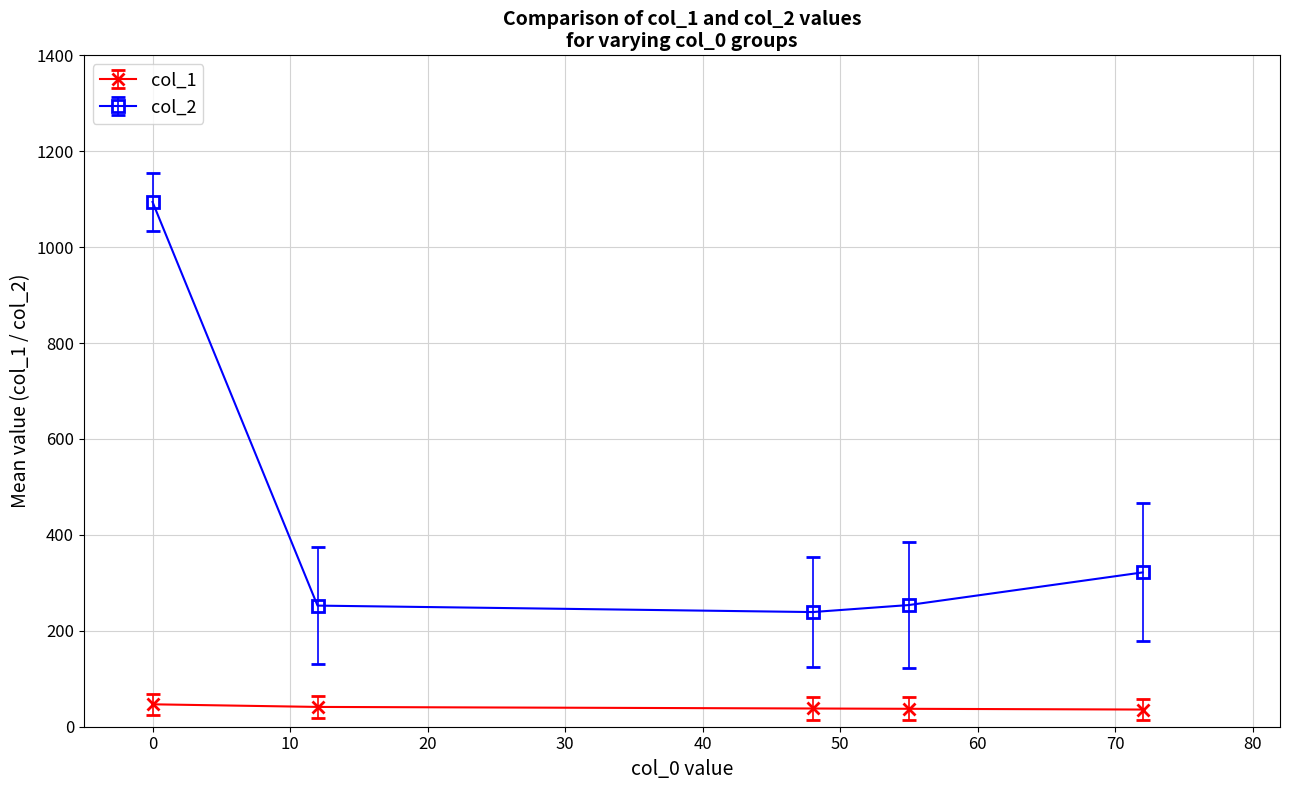

What is the sum of all col_1 values?

199.2